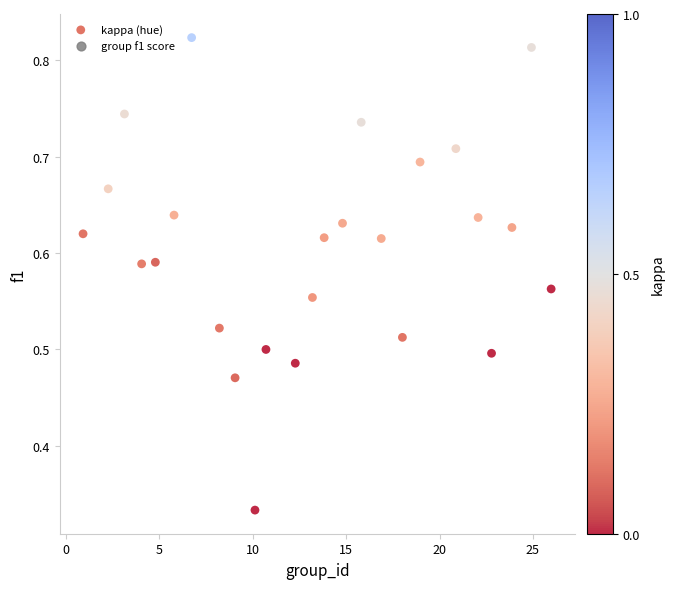

What is the range of X values (max minus min)?

25.0